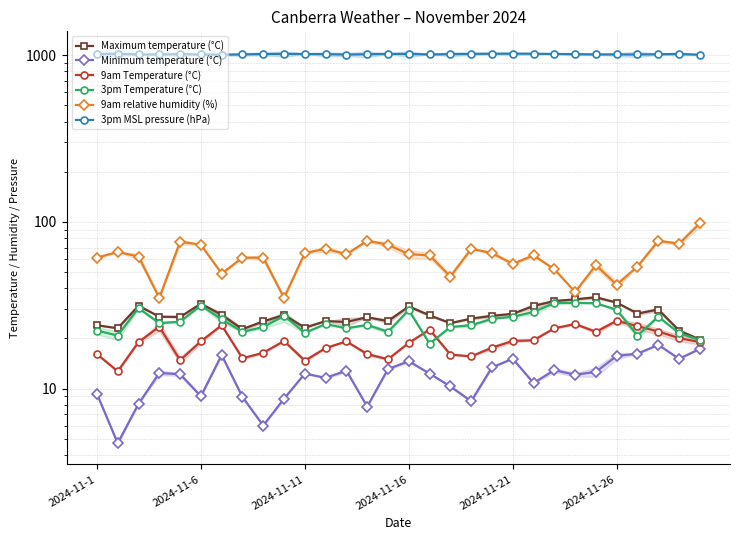

What is the difference between the 3pm MSL pressure (hPa) values at 25 and 13?

2.8